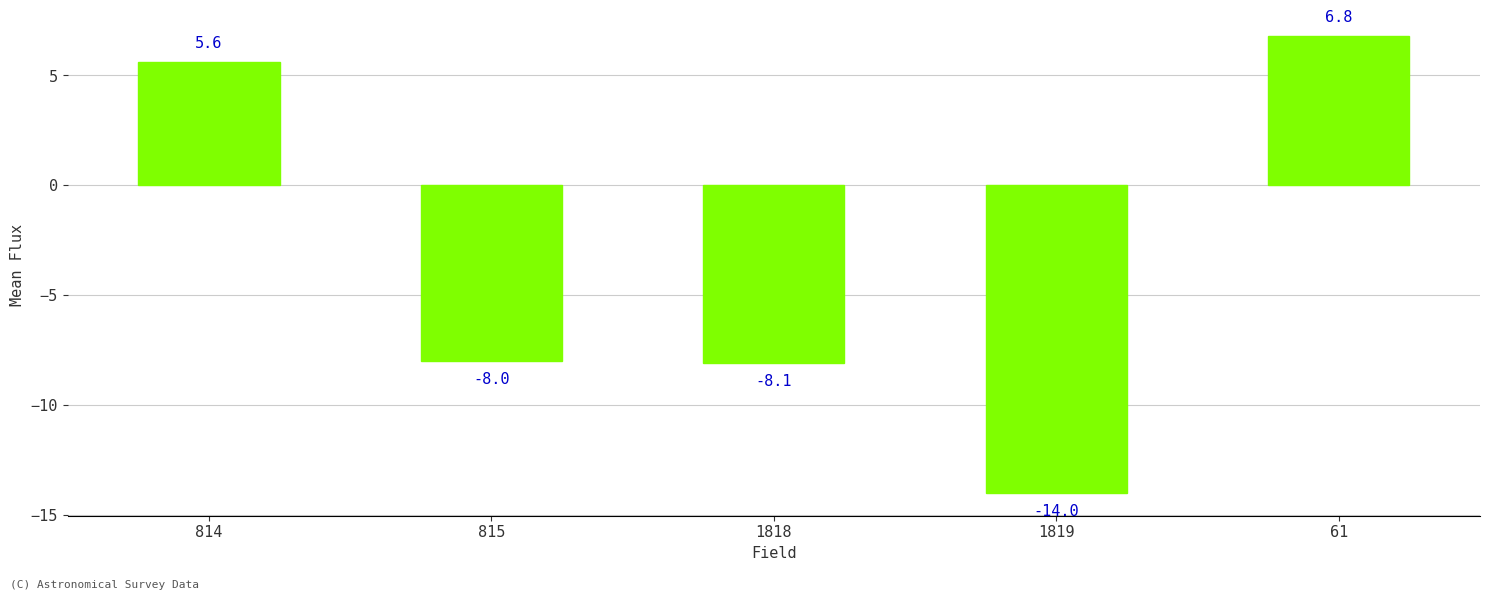

What is the difference between the values at 814 and 815?

13.6